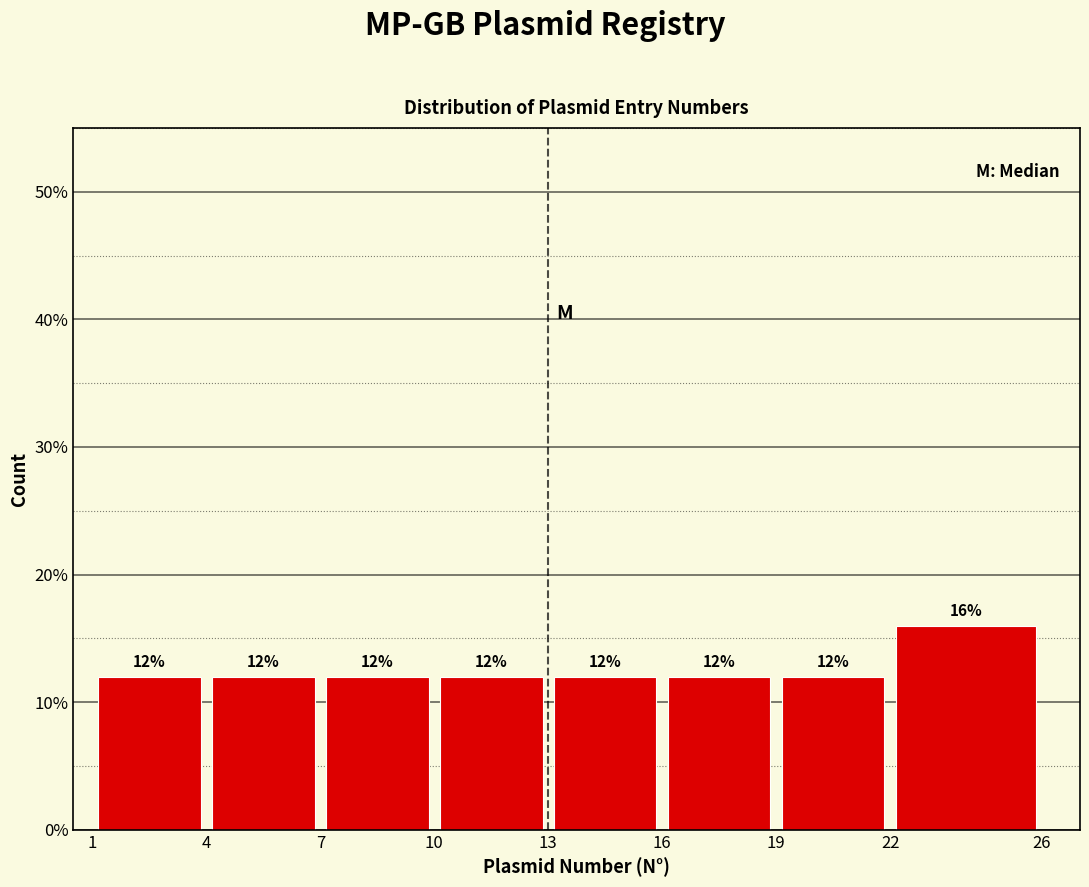

How tall is the bar that spans 1 to 4 on the x-axis?

12